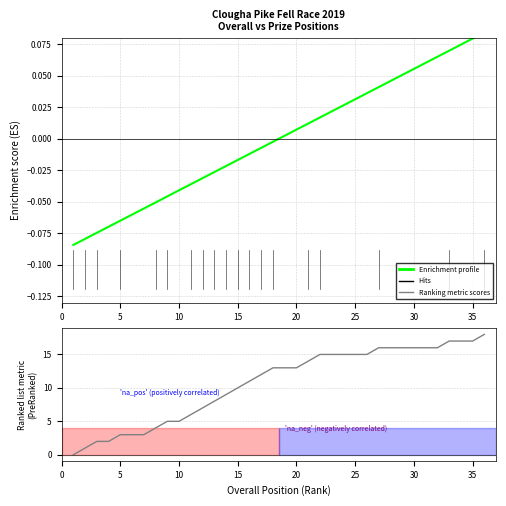

Reading left to right, what are all the values shown in this chart?

Enrichment profile: -0.1	-0.1	-0.1	-0.1	-0.1	-0.1	-0.1	-0.1	-0.0	-0.0	-0.0	-0.0	-0.0	-0.0	-0.0	-0.0	-0.0	-0.0	0.0	0.0	0.0	0.0	0.0	0.0	0.0	0.0	0.0	0.0	0.1	0.1	0.1	0.1	0.1	0.1	0.1	0.1
Ranking metric scores: 0.0	1.0	2.0	2.0	3.0	3.0	3.0	4.0	5.0	5.0	6.0	7.0	8.0	9.0	10.0	11.0	12.0	13.0	13.0	13.0	14.0	15.0	15.0	15.0	15.0	15.0	16.0	16.0	16.0	16.0	16.0	16.0	17.0	17.0	17.0	18.0